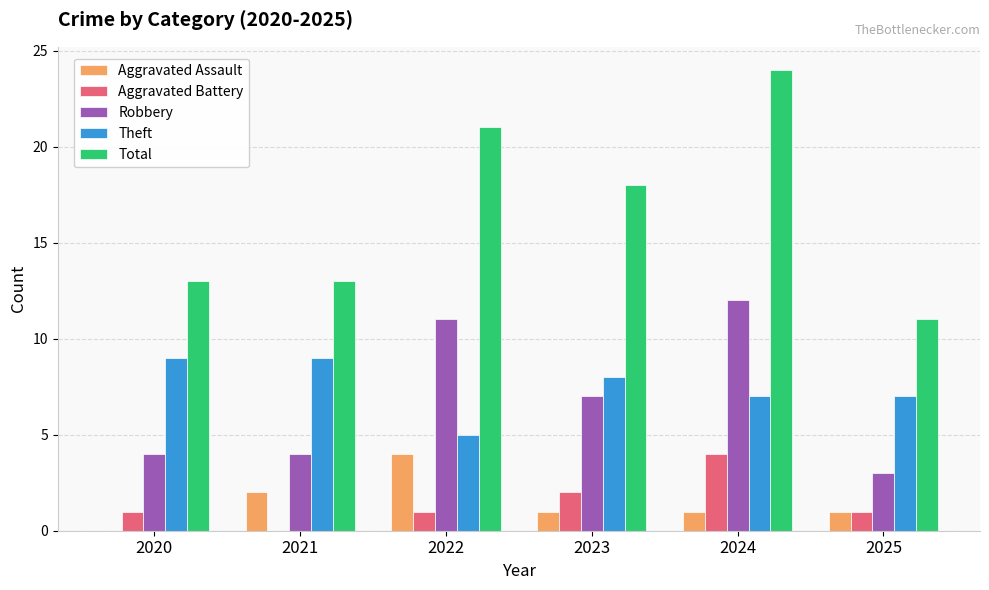

Is it true that Total equals 18 at 2023?

True